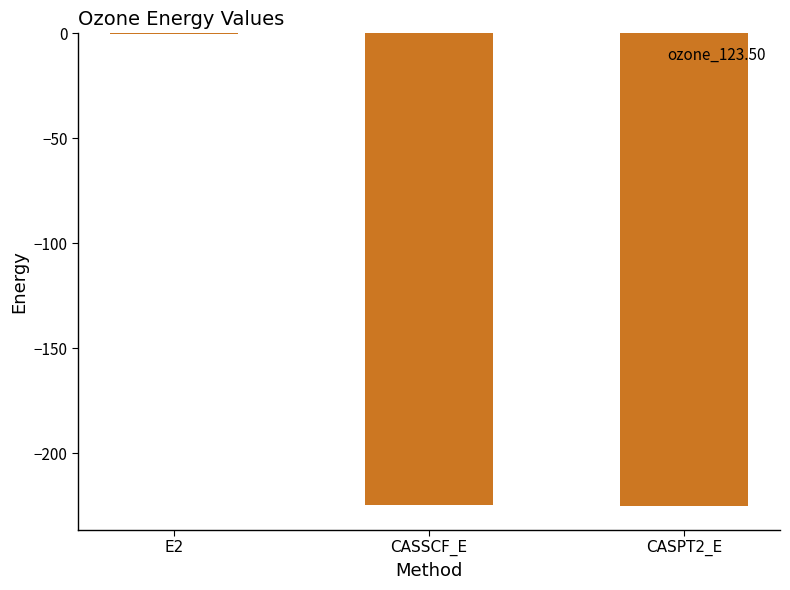

How many values exceed -224?

1